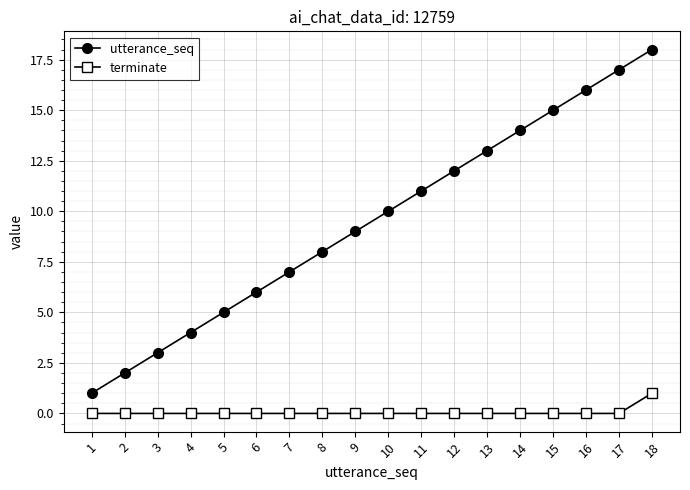

True or false: terminate and utterance_seq intersect in this chart.

False